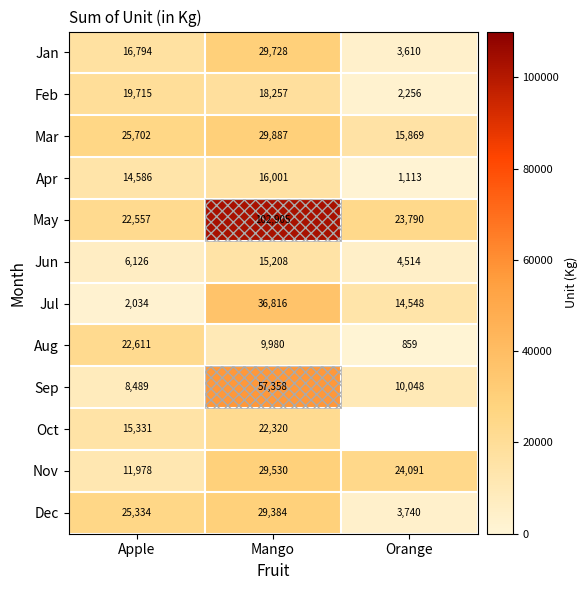

What is the approximate value of Nov at Orange, to the nearest 50?

24100